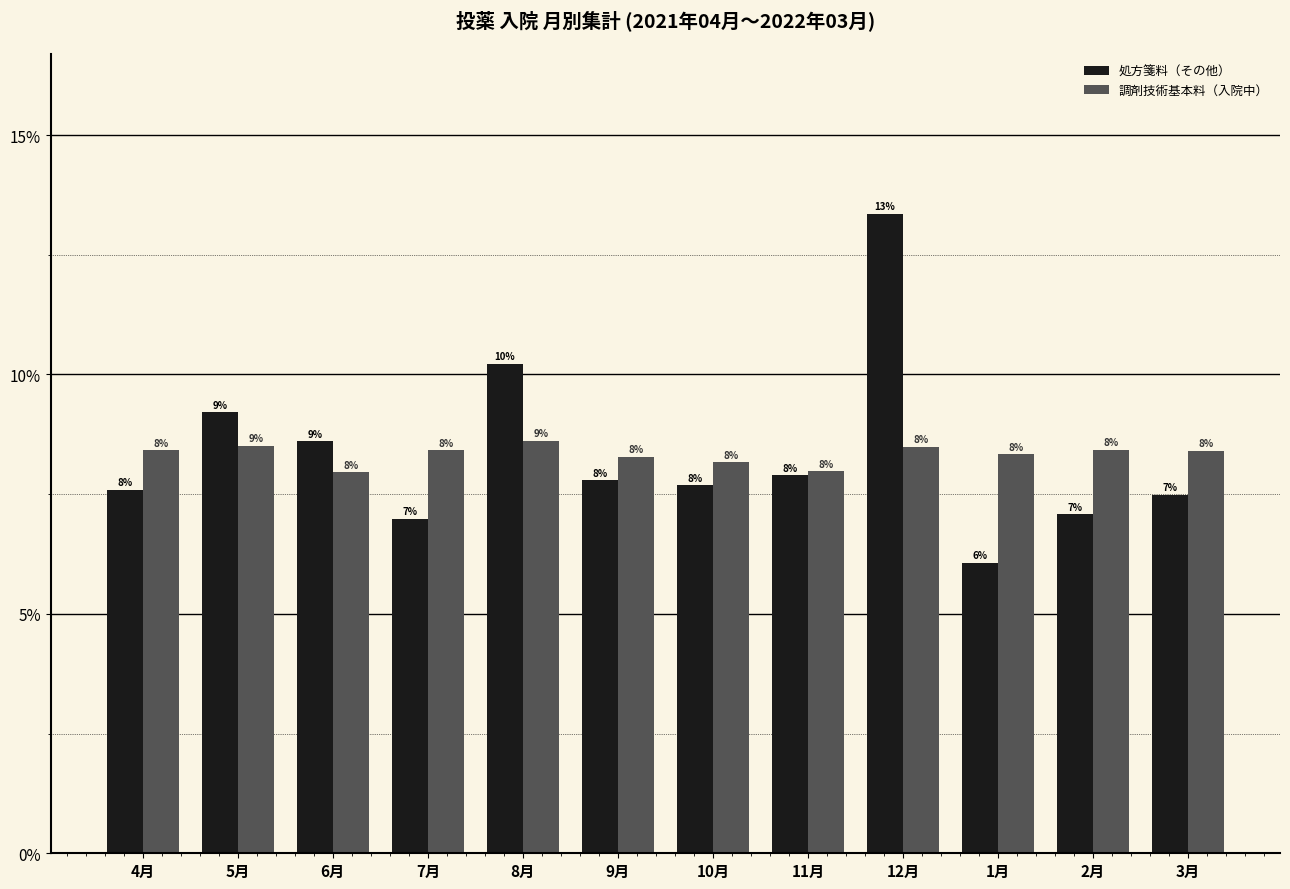

The value of 処方箋料（その他） at 8月 is 2.3. True or false?

False